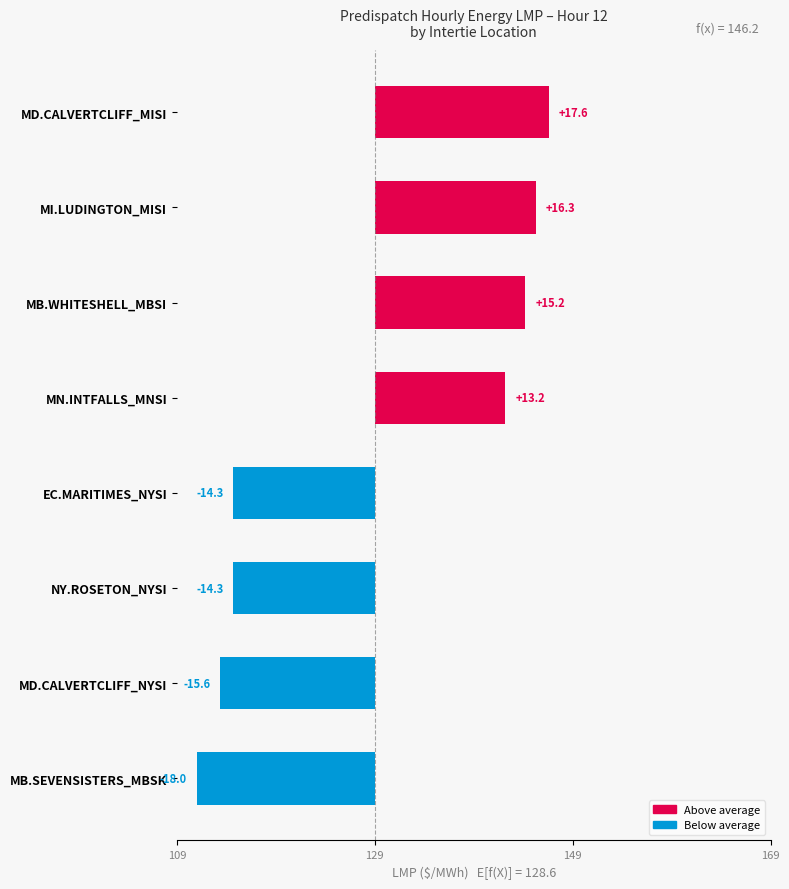

What is the maximum value shown in the chart?

17.6